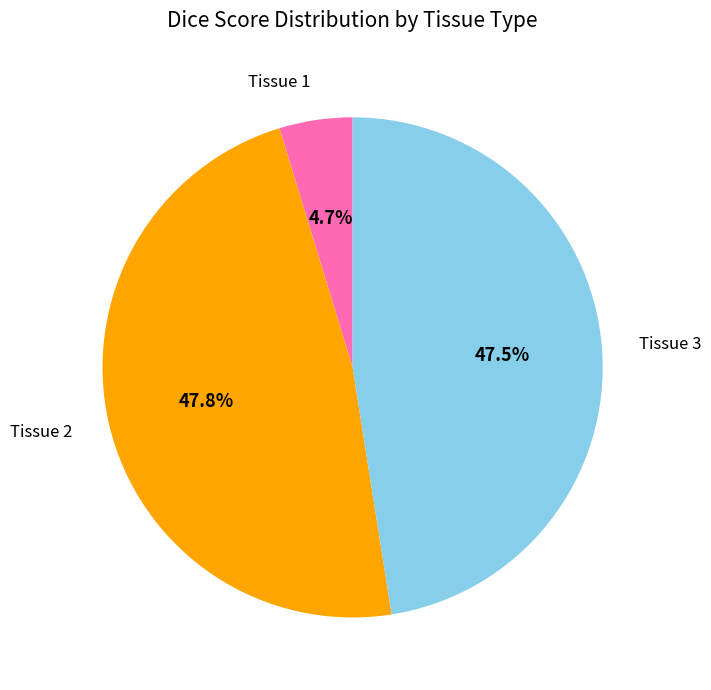

To the nearest percent, what is the average slice percentage?

33%